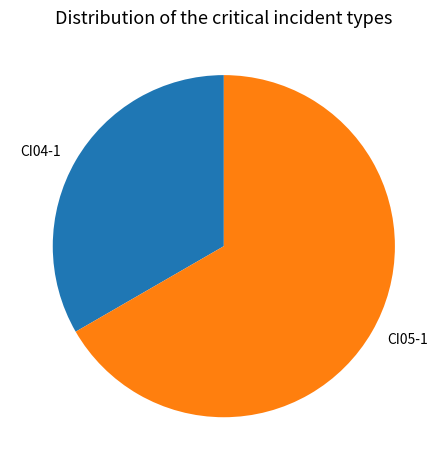

Is there any slice that represents more than half of the pie?

Yes